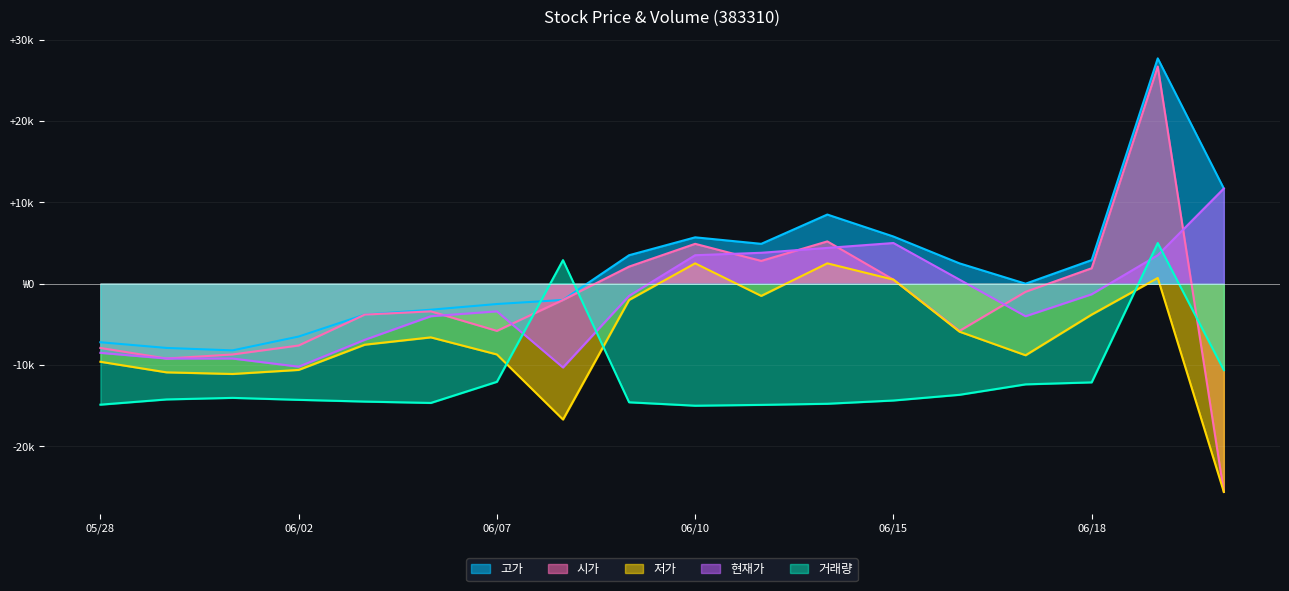

What is the sum of all 현재가 values?

-36100.0